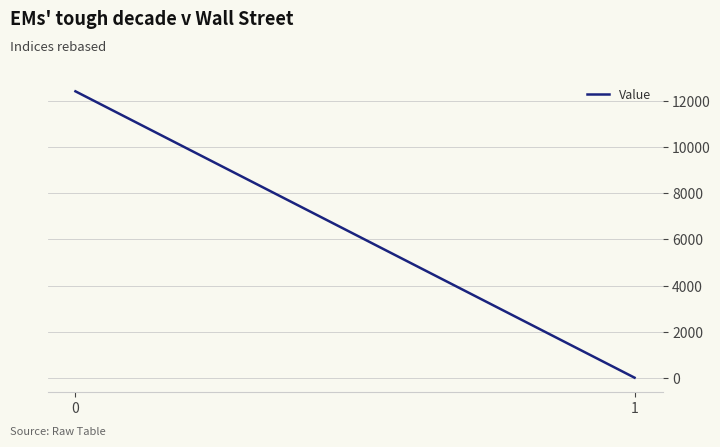

Approximately how many times larger is the value at 0 compared to 1?

713.8